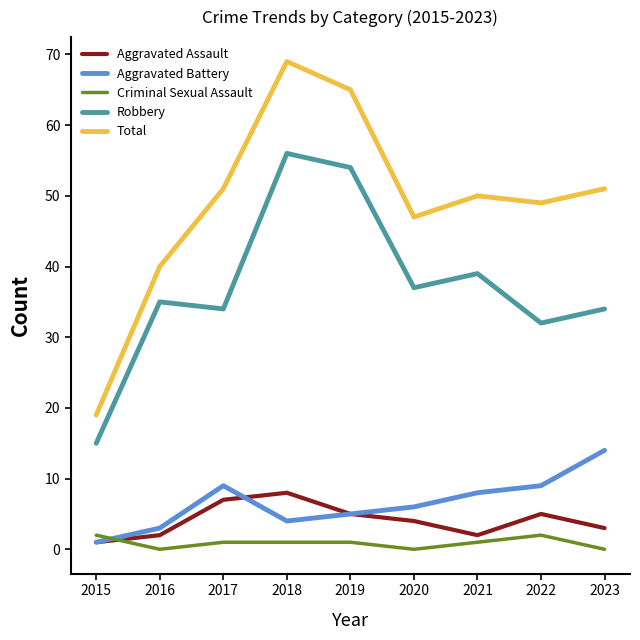

Which series changed the most between 2018 and 2021?

Total